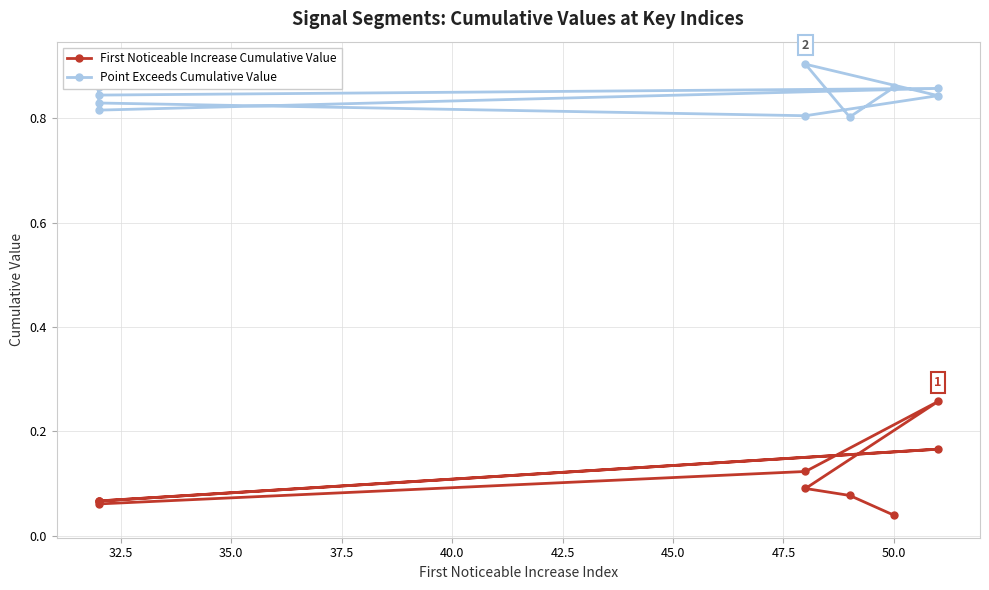

What are all the series names shown in the legend?

First Noticeable Increase Cumulative Value, Point Exceeds Cumulative Value